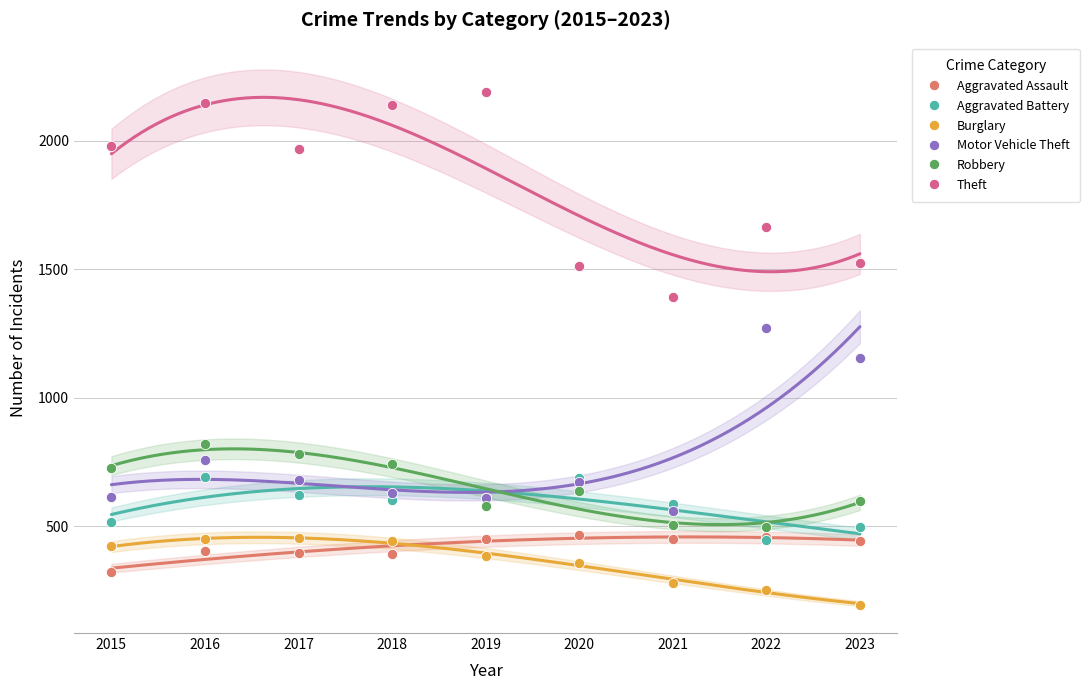

In the Motor Vehicle Theft series, what Y value is closest to 916?

756